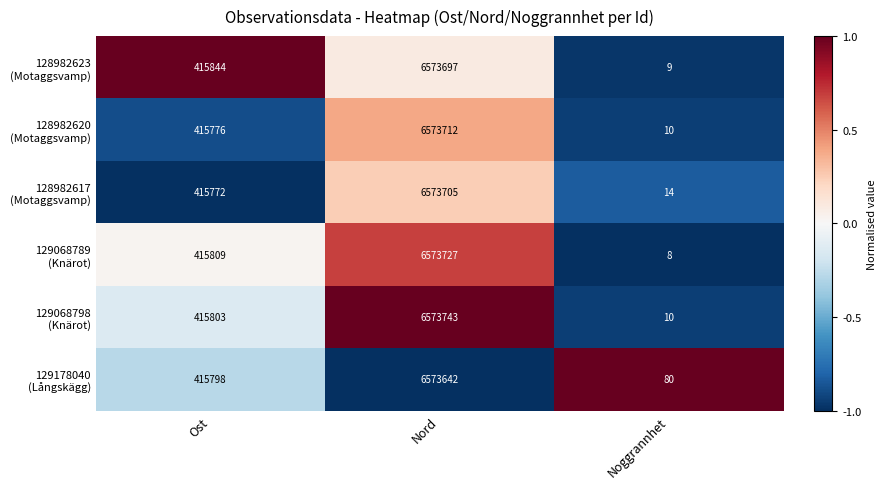

At which category is the sum across all series the highest?

Nord